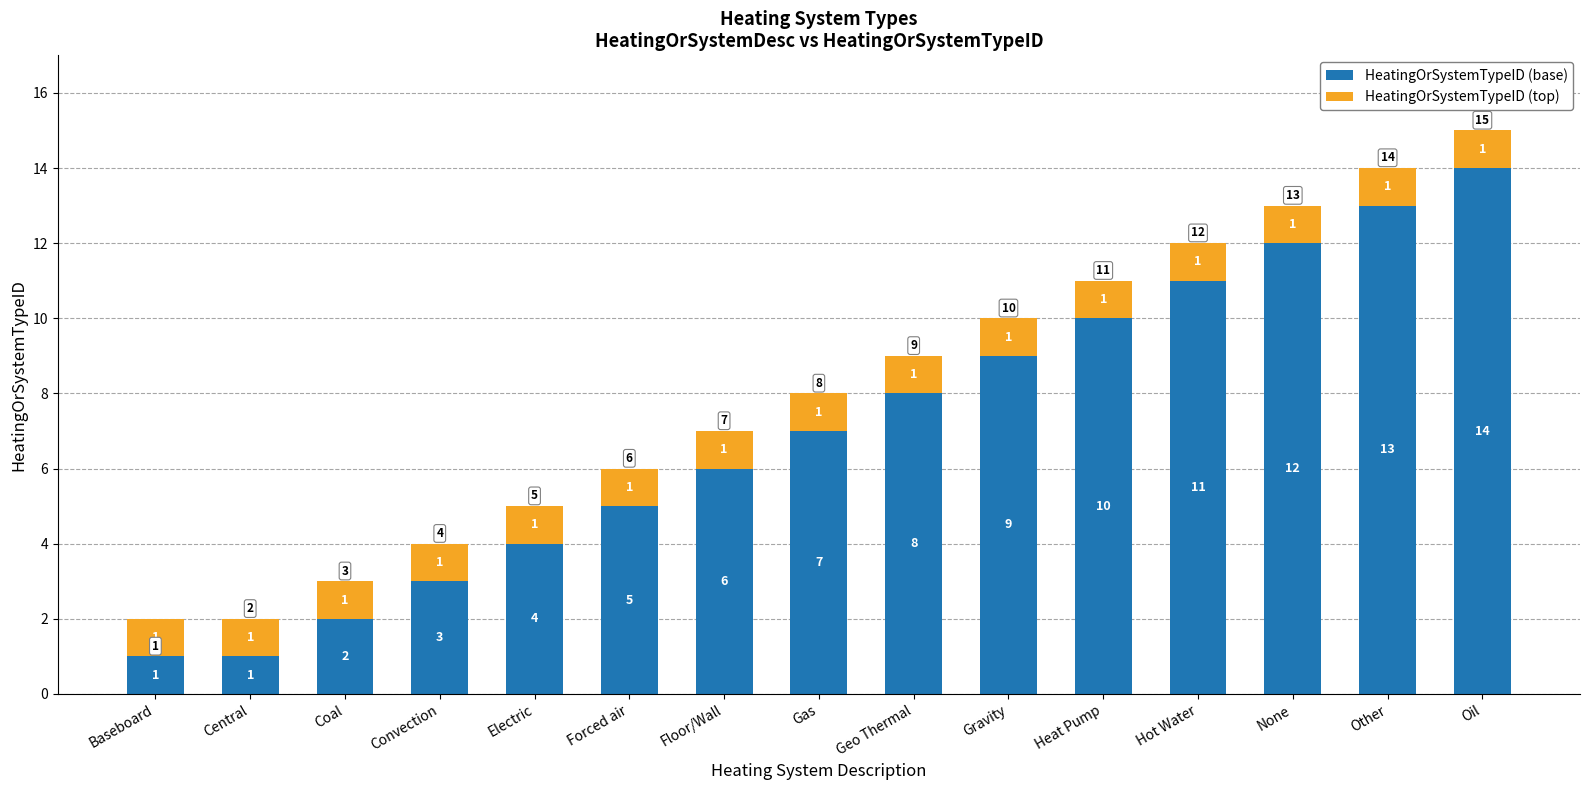

Reading left to right, transcribe the values for HeatingOrSystemTypeID (base).

Baseboard=1	Central=1	Coal=2	Convection=3	Electric=4	Forced air=5	Floor/Wall=6	Gas=7	Geo Thermal=8	Gravity=9	Heat Pump=10	Hot Water=11	None=12	Other=13	Oil=14